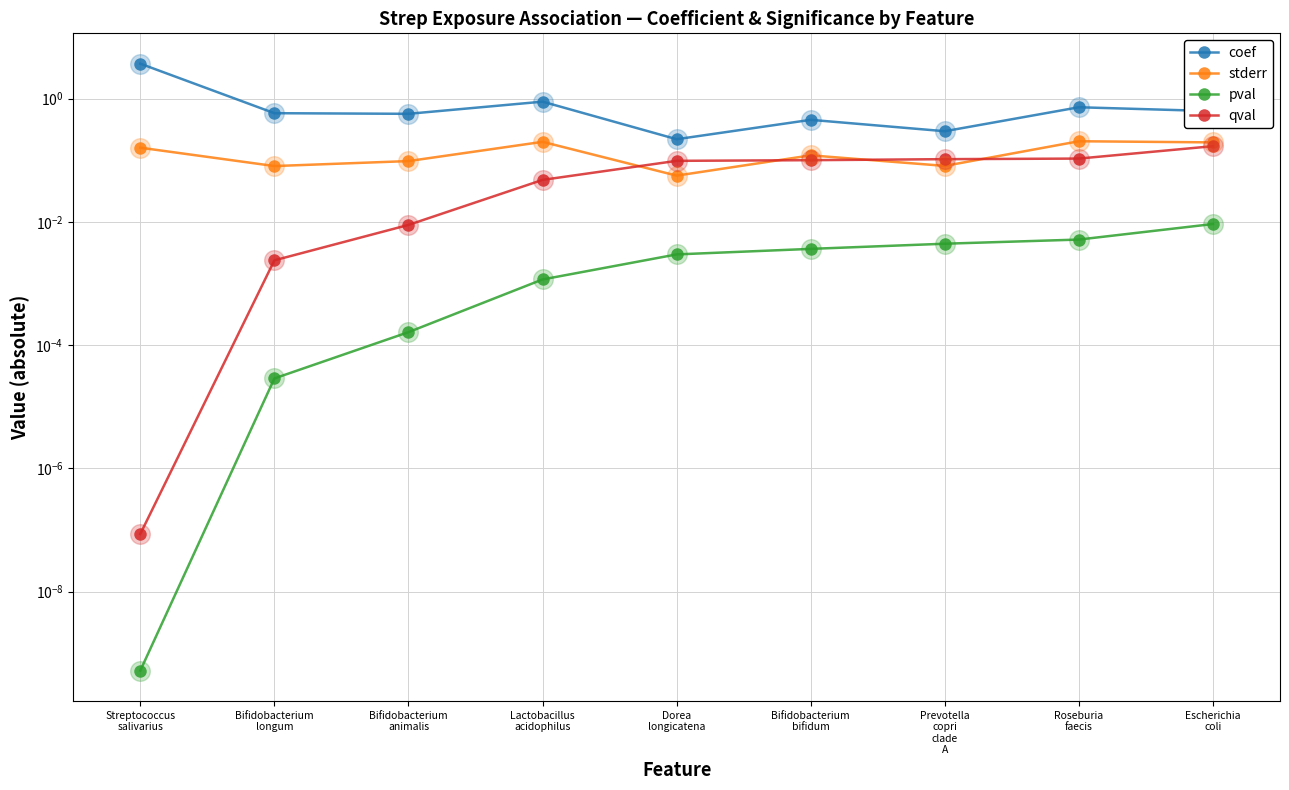

At how many categories does at least one series exceed 3?

1